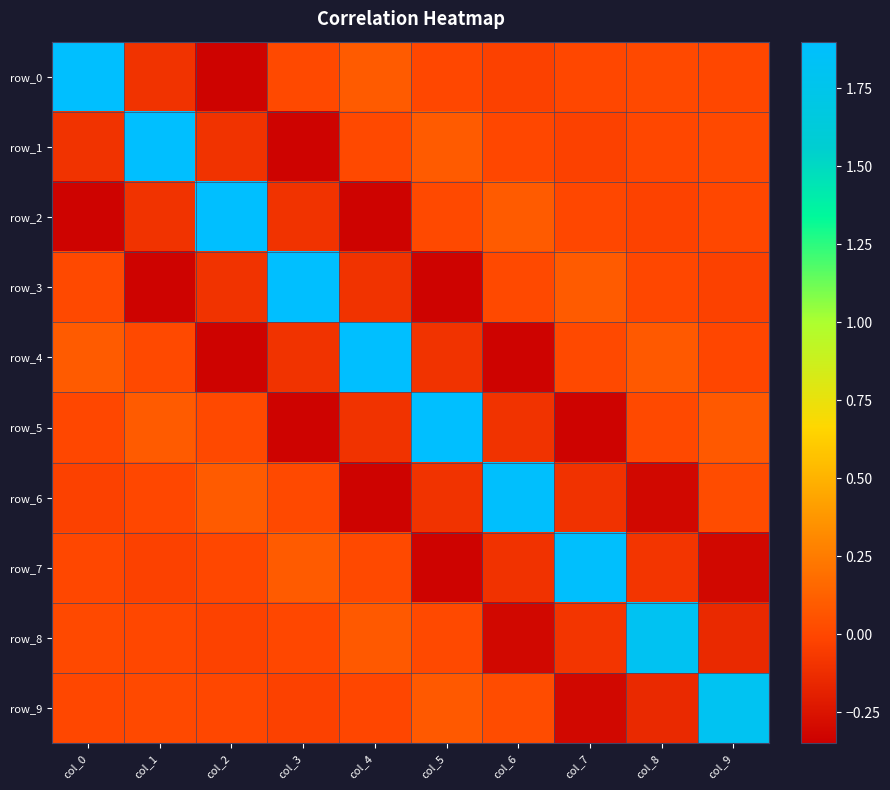

Which has a higher value, col_8 or col_0?

col_0